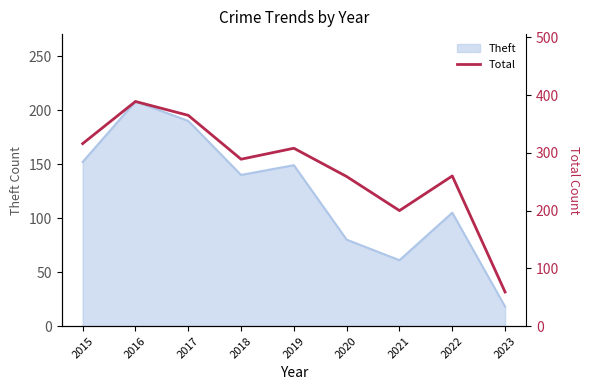

What is the maximum value for Theft?

208